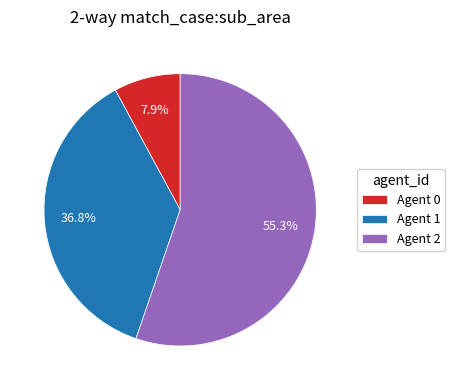

Which has a higher value, Agent 0 or Agent 1?

Agent 1